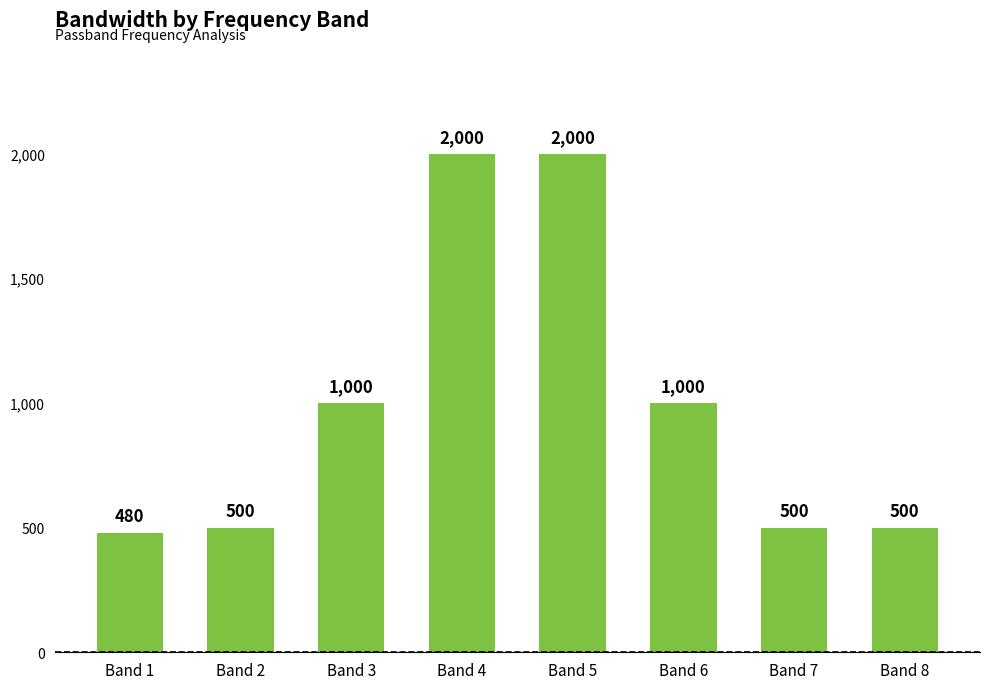

What is the change in value from Band 5 to Band 6?

-1000